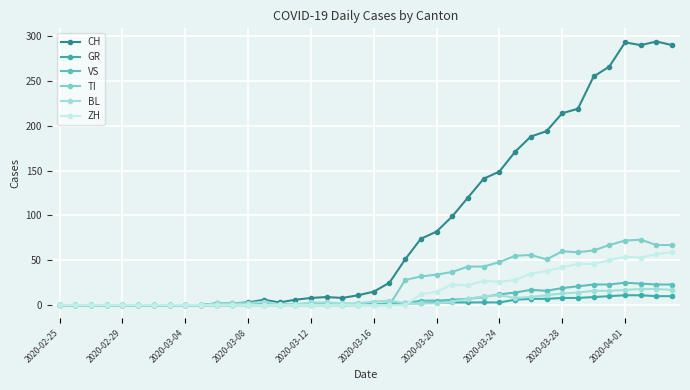

How many lines are shown in the chart?

6